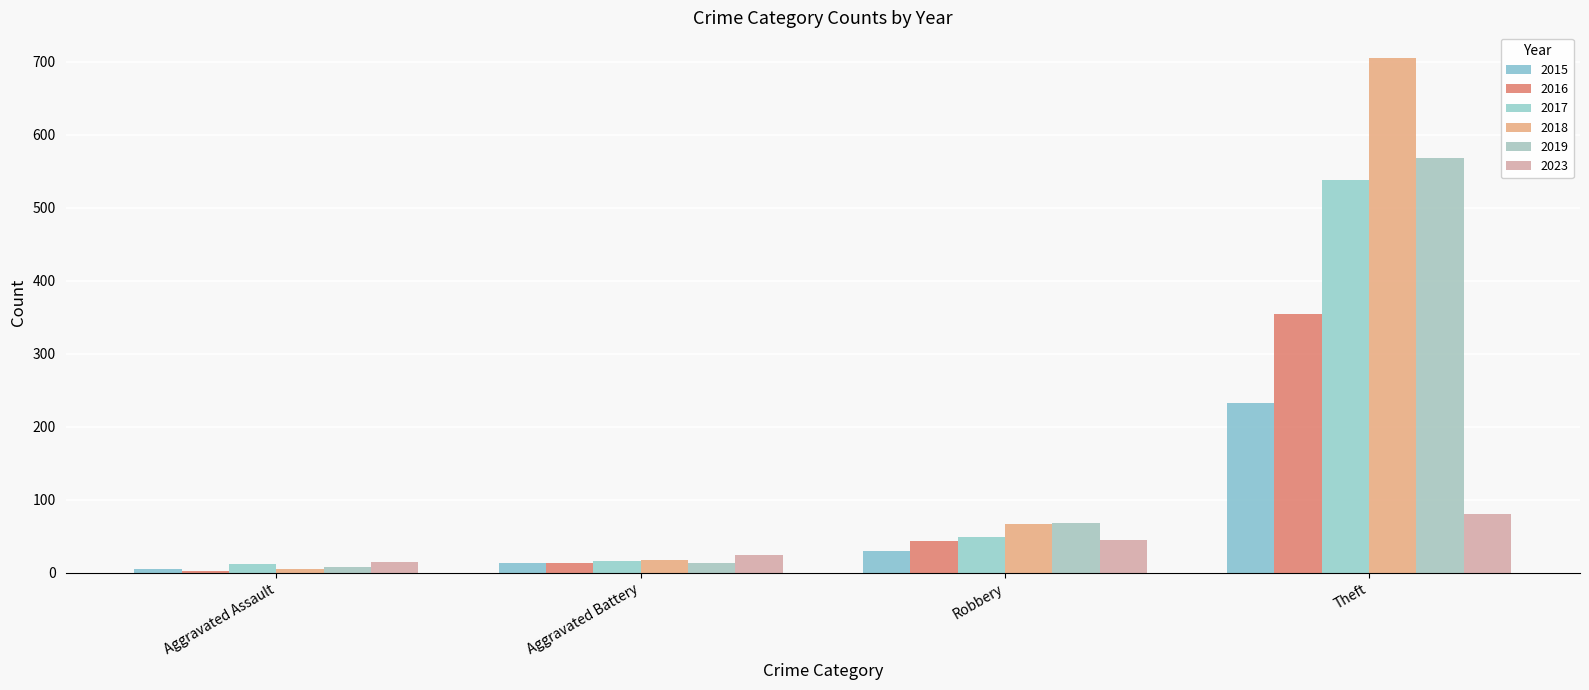

What position from the right is Aggravated Battery?

3